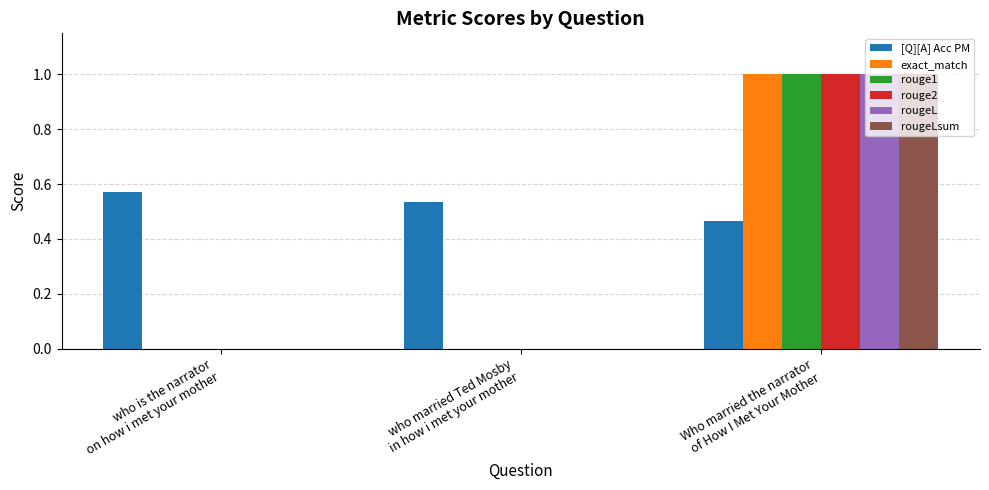

Which series has the largest total across all categories?

[Q][A] Acc PM